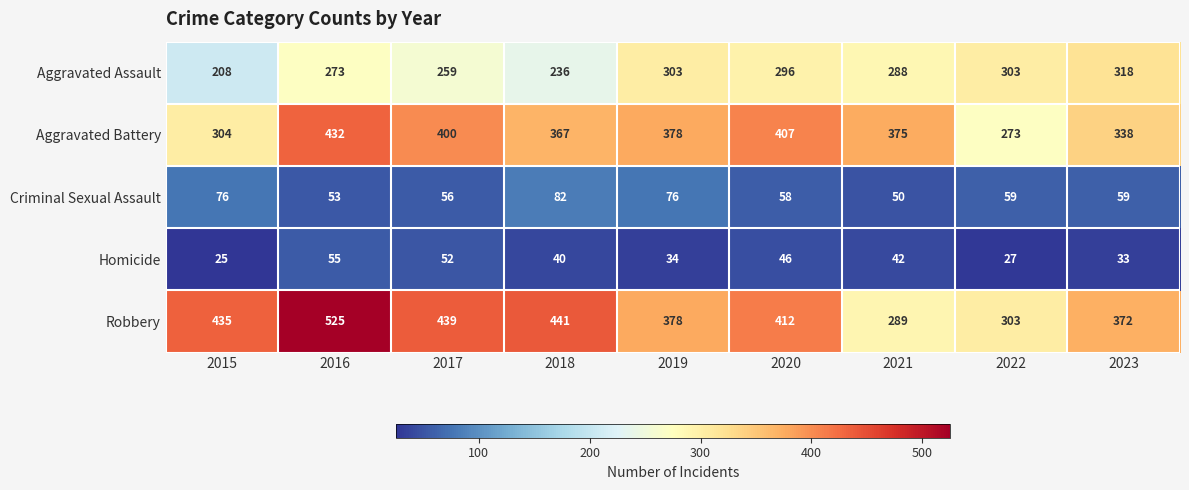

What is the difference between the second highest and minimum values in the Aggravated Battery series?

134